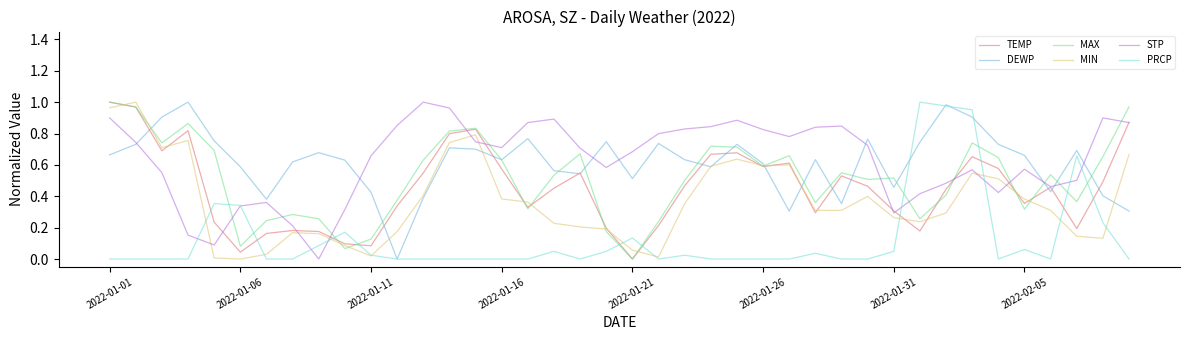

What are all the series names shown in the legend?

TEMP, DEWP, MAX, MIN, STP, PRCP